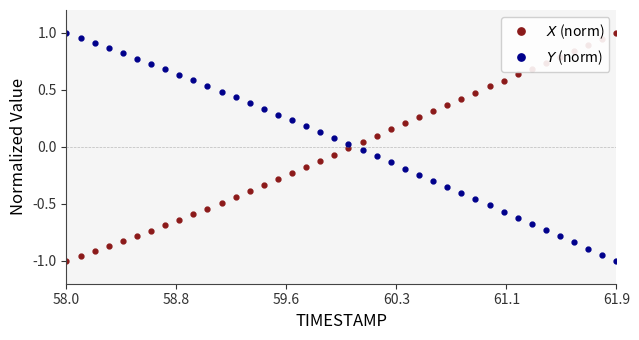

How many lines are shown in the chart?

2